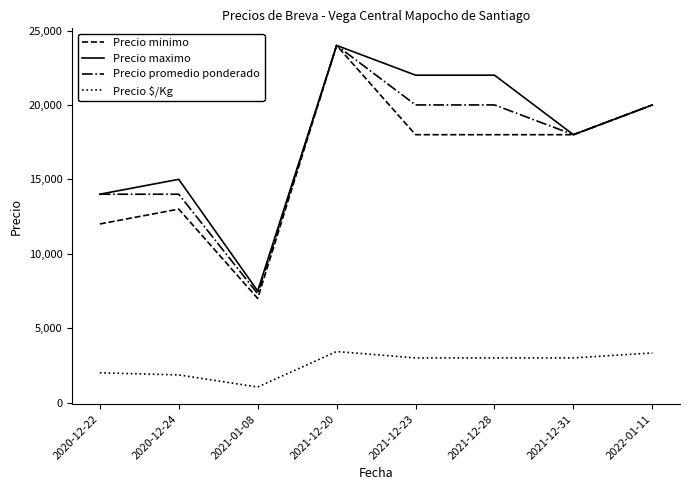

At which label does Precio $/Kg first exceed 3000?

2021-12-20